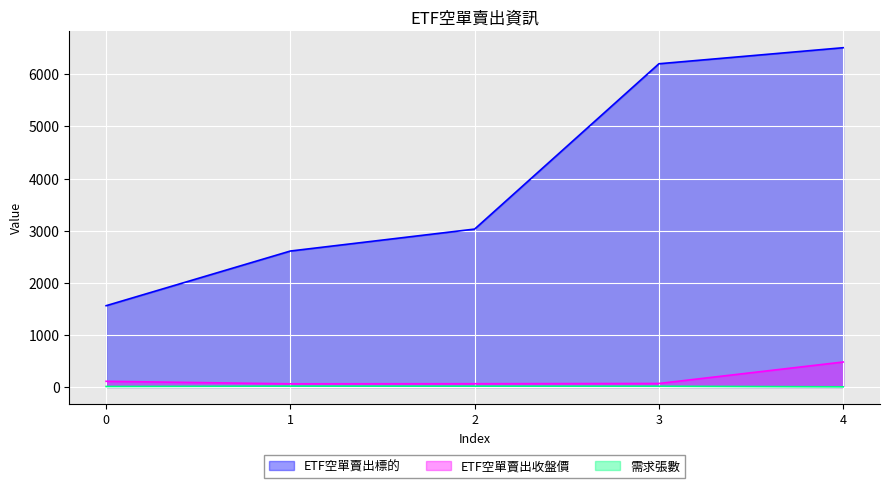

Which has a higher value, 0 or 2?

2